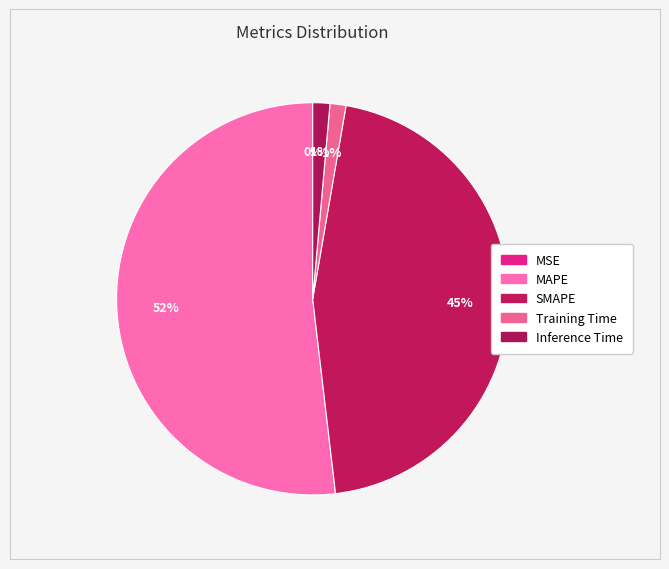

To the nearest percent, what is the combined percentage of Training Time and MSE?

1%